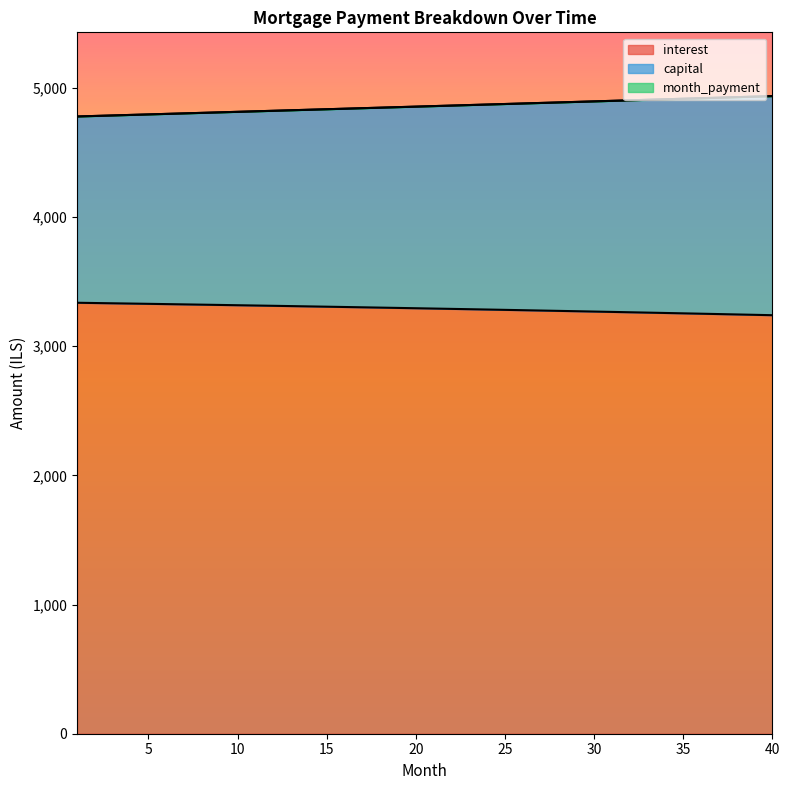

Which series has the widest spread of values?

capital